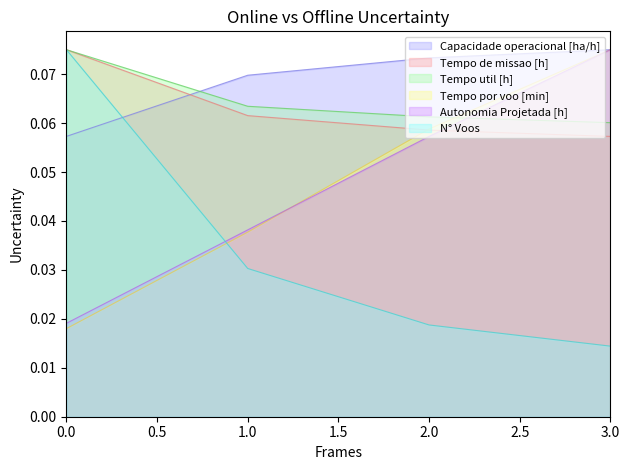

True or false: Capacidade operacional [ha/h] has a value of 0.1 at 1.

True